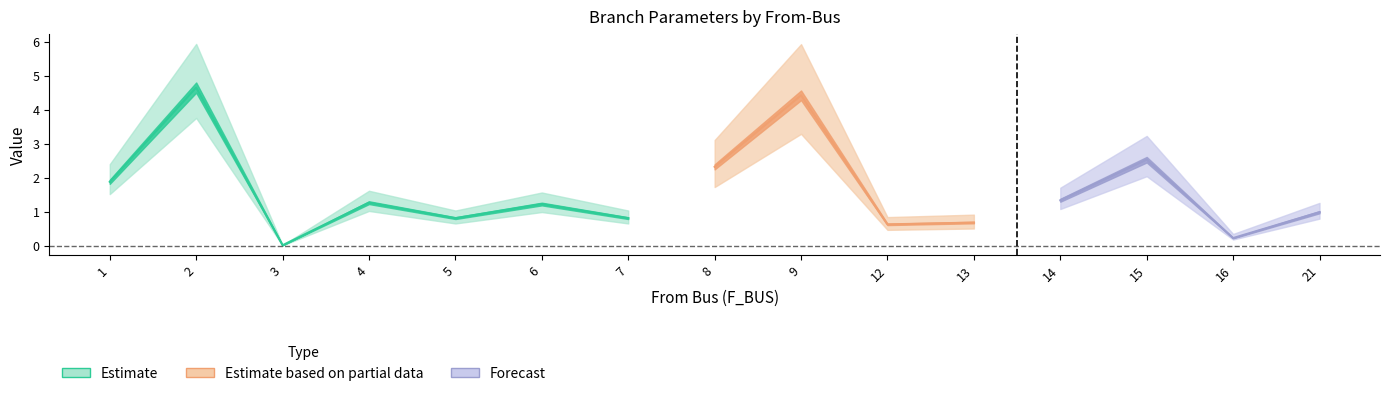

True or false: BR_X has a value of 0.3 at 21.

False